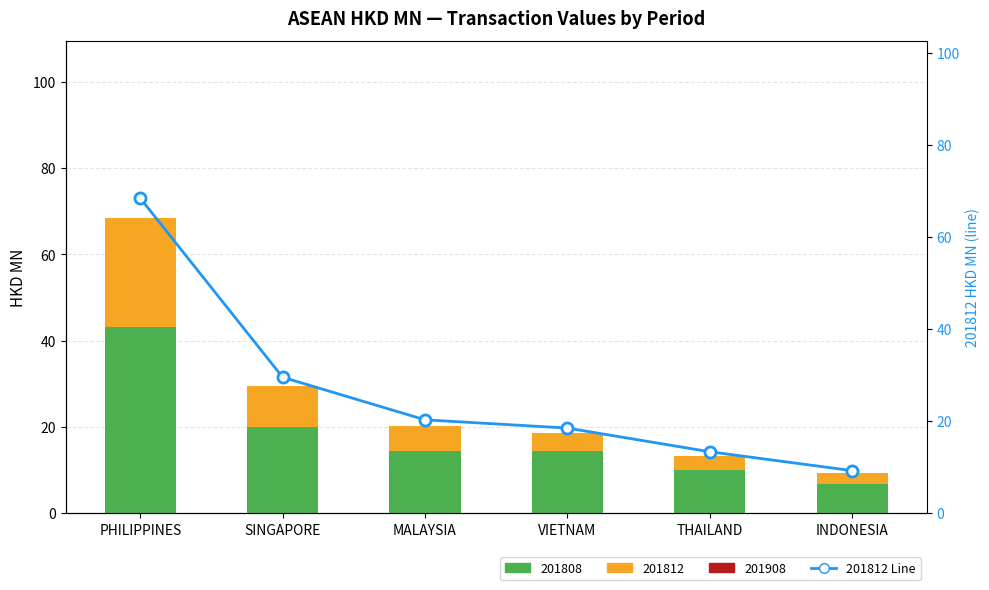

At which label is the value closest to 38?

SINGAPORE